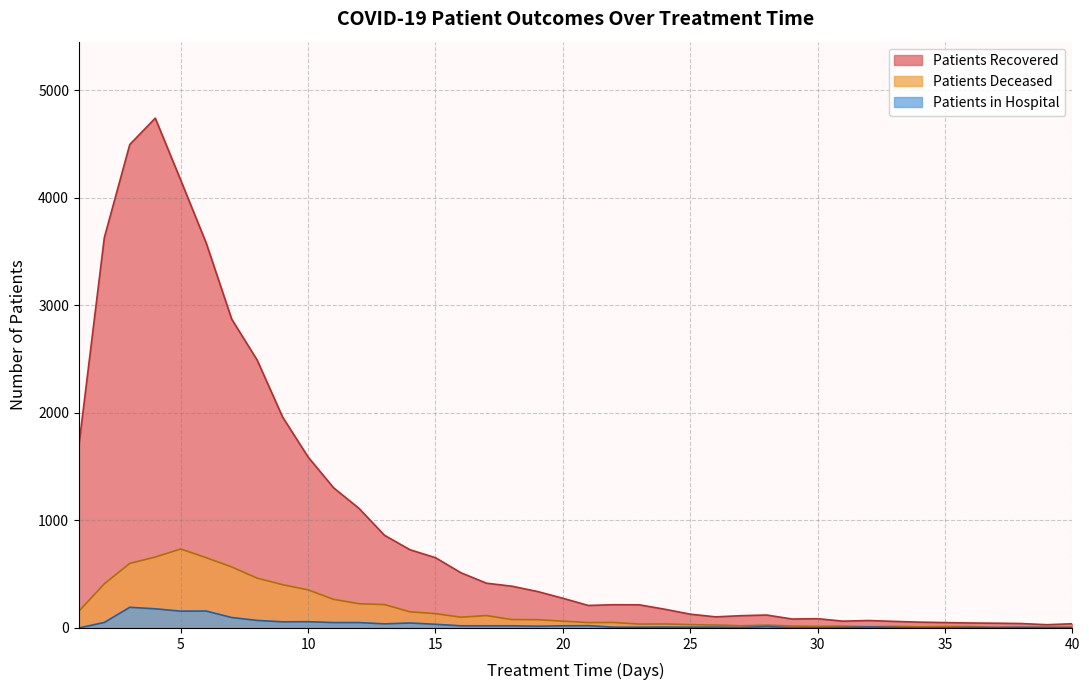

What is the difference between the second highest and minimum values in the patients_deceased series?

655